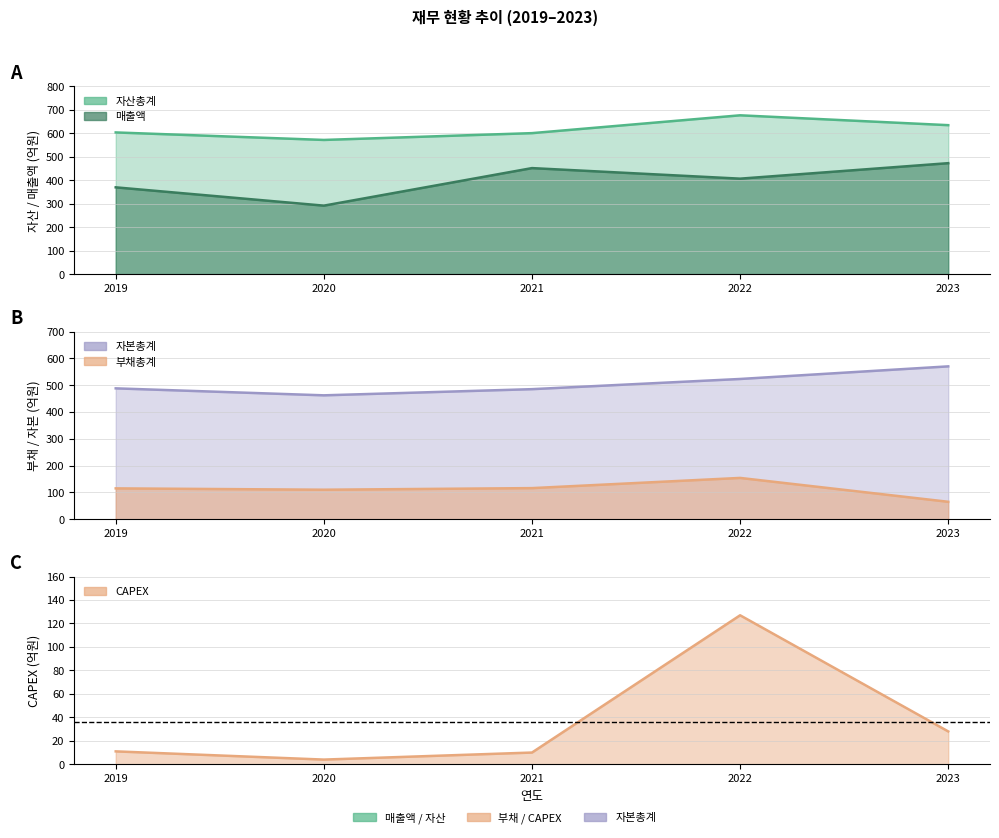

What is the sum of the 자산총계 values at 2020 and 2023?

1207